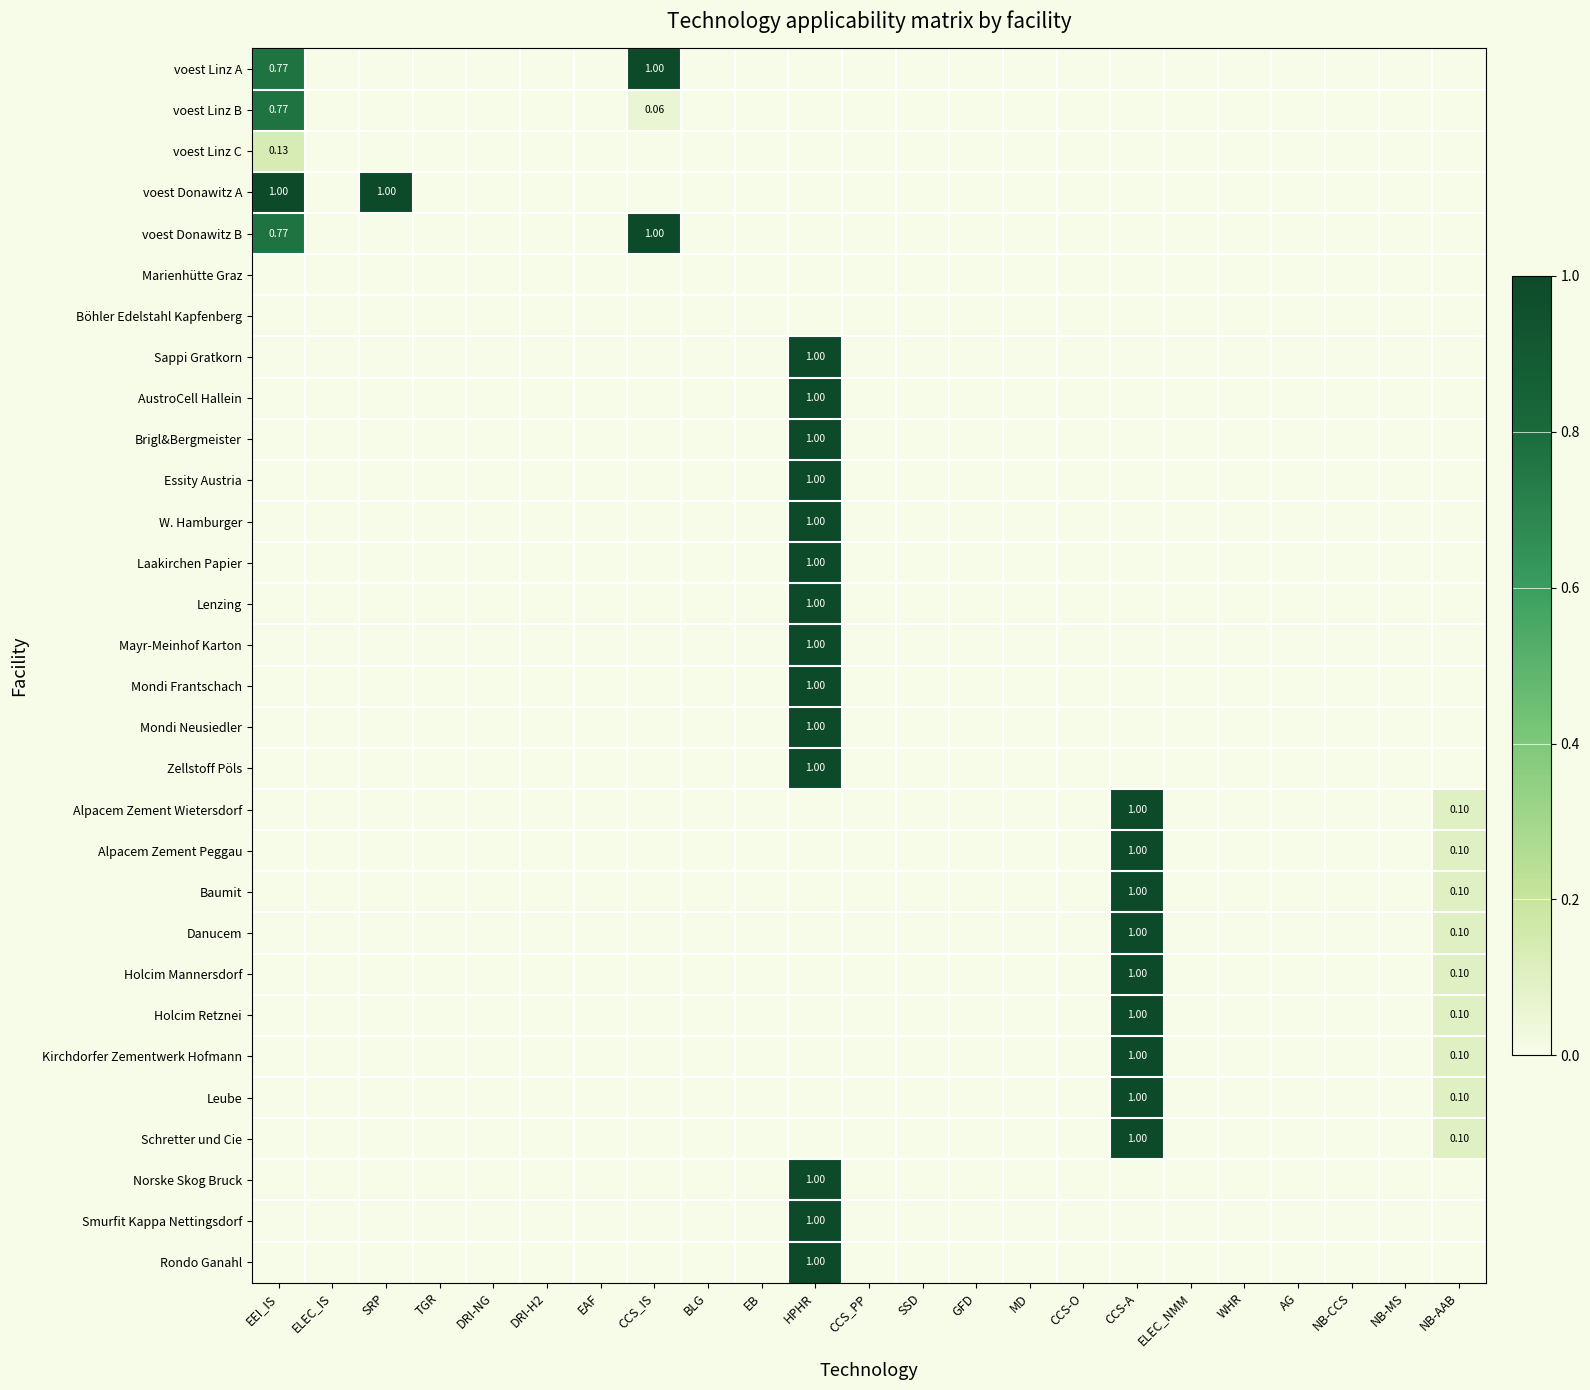

At how many categories does at least one series exceed 0?

6